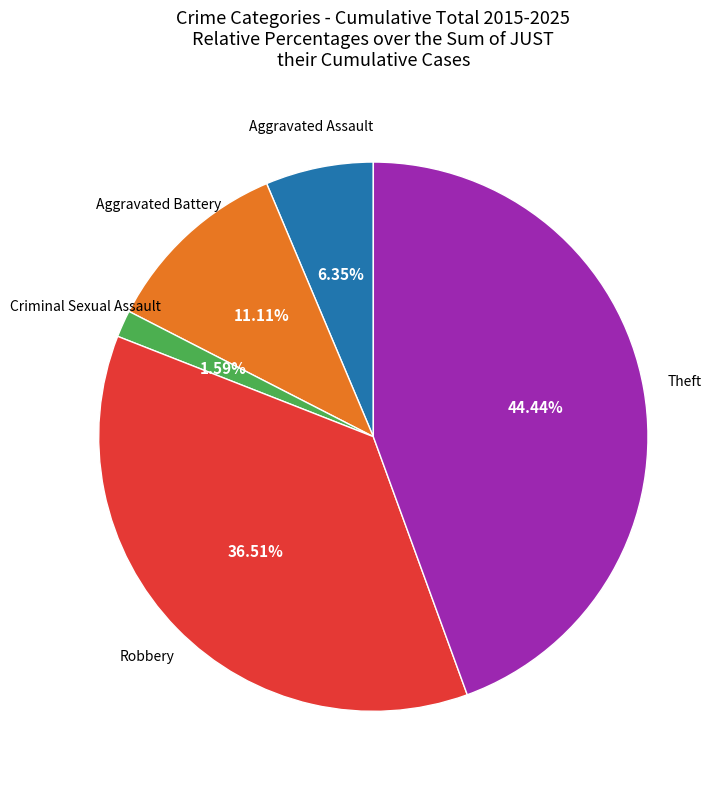

Is there a majority slice in this chart?

No